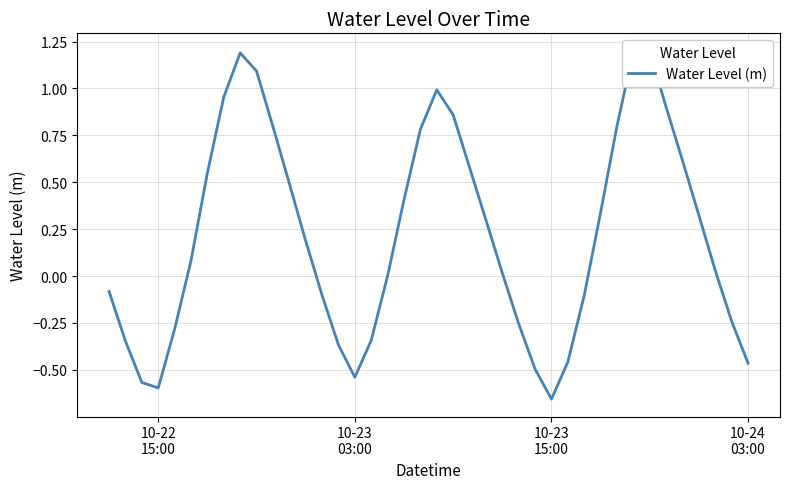

Reading left to right, list all the values displayed in this chart.

-0.1	-0.3	-0.6	-0.6	-0.3	0.1	0.5	1.0	1.2	1.1	0.8	0.5	0.2	-0.1	-0.4	-0.5	-0.3	0.0	0.4	0.8	1.0	0.9	0.6	0.3	0.0	-0.3	-0.5	-0.7	-0.5	-0.1	0.3	0.8	1.2	1.2	0.9	0.6	0.3	0.0	-0.2	-0.5